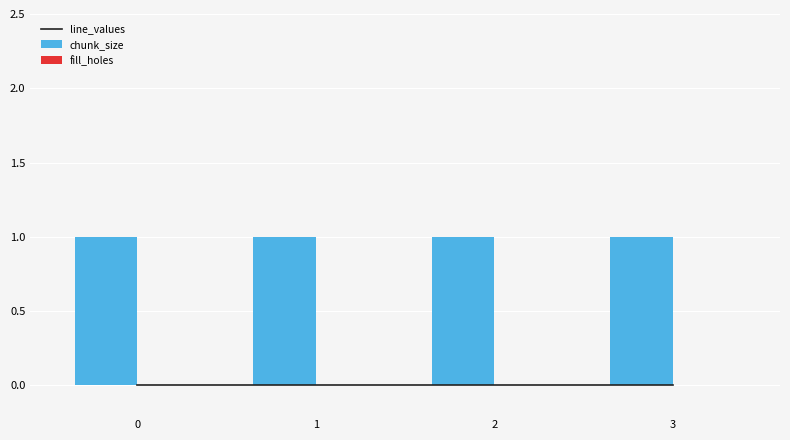

Reading left to right, transcribe all the data shown in this chart.

line_values: 0	0	0	0
chunk_size: 1	1	1	1
fill_holes: 0	0	0	0